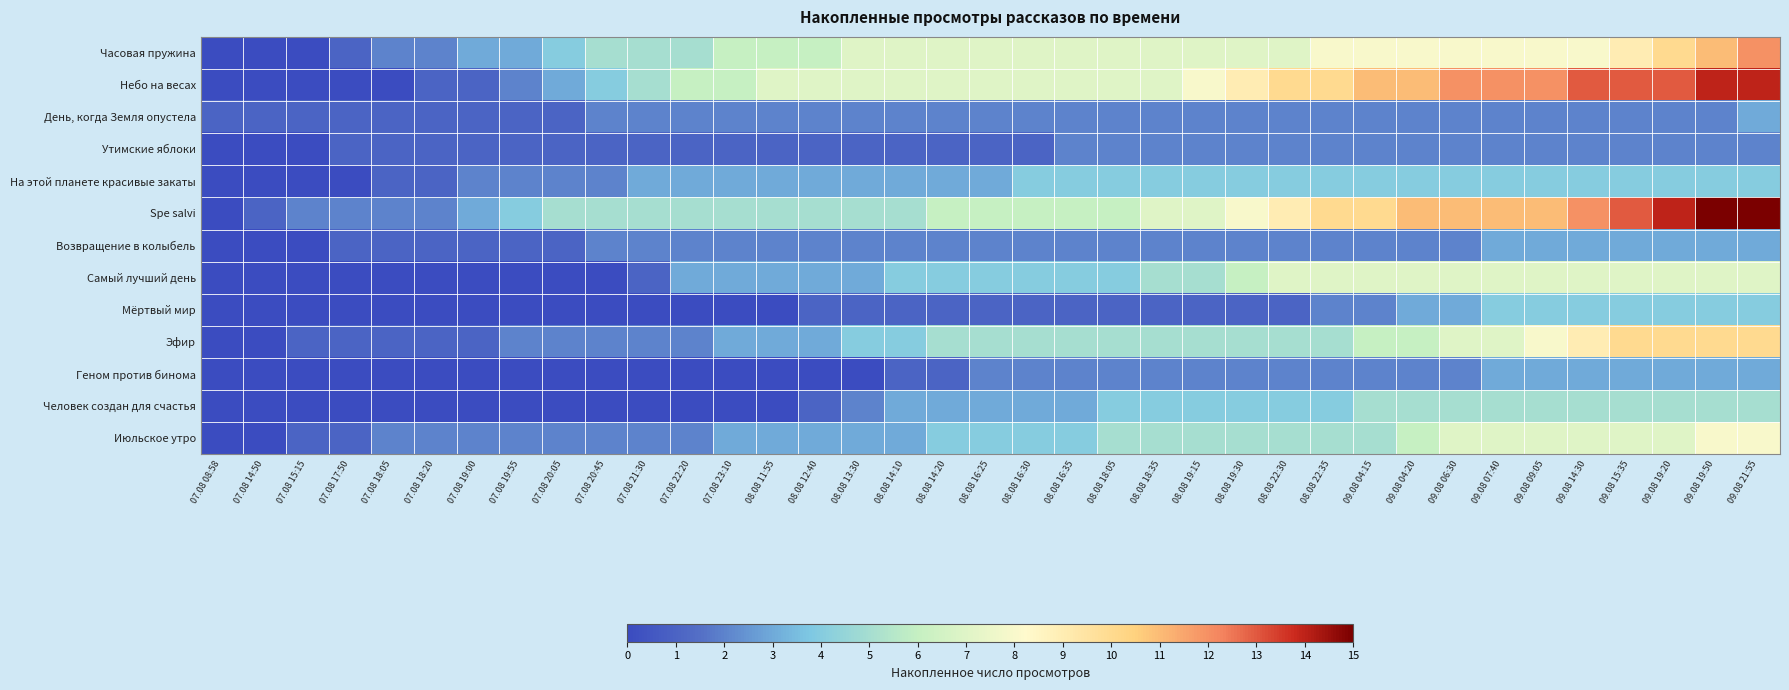

Reading right to left, list all the values displayed in this chart.

Часовая пружина: 09.08 21:55=12	09.08 19:50=11	09.08 19:20=10	09.08 15:35=9	09.08 14:30=8	09.08 09:05=8	09.08 07:40=8	09.08 06:30=8	09.08 04:20=8	09.08 04:15=8	08.08 22:35=8	08.08 22:30=7	08.08 19:30=7	08.08 19:15=7	08.08 18:35=7	08.08 18:05=7	08.08 16:35=7	08.08 16:30=7	08.08 16:25=7	08.08 14:20=7	08.08 14:10=7	08.08 13:30=7	08.08 12:40=6	08.08 11:55=6	07.08 23:10=6	07.08 22:20=5	07.08 21:30=5	07.08 20:45=5	07.08 20:05=4	07.08 19:55=3	07.08 19:00=3	07.08 18:20=2	07.08 18:05=2	07.08 17:50=1	07.08 15:15=0	07.08 14:50=0	07.08 08:58=0
Небо на весах: 09.08 21:55=14	09.08 19:50=14	09.08 19:20=13	09.08 15:35=13	09.08 14:30=13	09.08 09:05=12	09.08 07:40=12	09.08 06:30=12	09.08 04:20=11	09.08 04:15=11	08.08 22:35=10	08.08 22:30=10	08.08 19:30=9	08.08 19:15=8	08.08 18:35=7	08.08 18:05=7	08.08 16:35=7	08.08 16:30=7	08.08 16:25=7	08.08 14:20=7	08.08 14:10=7	08.08 13:30=7	08.08 12:40=7	08.08 11:55=7	07.08 23:10=6	07.08 22:20=6	07.08 21:30=5	07.08 20:45=4	07.08 20:05=3	07.08 19:55=2	07.08 19:00=1	07.08 18:20=1	07.08 18:05=0	07.08 17:50=0	07.08 15:15=0	07.08 14:50=0	07.08 08:58=0
День, когда Земля опустела: 09.08 21:55=3	09.08 19:50=2	09.08 19:20=2	09.08 15:35=2	09.08 14:30=2	09.08 09:05=2	09.08 07:40=2	09.08 06:30=2	09.08 04:20=2	09.08 04:15=2	08.08 22:35=2	08.08 22:30=2	08.08 19:30=2	08.08 19:15=2	08.08 18:35=2	08.08 18:05=2	08.08 16:35=2	08.08 16:30=2	08.08 16:25=2	08.08 14:20=2	08.08 14:10=2	08.08 13:30=2	08.08 12:40=2	08.08 11:55=2	07.08 23:10=2	07.08 22:20=2	07.08 21:30=2	07.08 20:45=2	07.08 20:05=1	07.08 19:55=1	07.08 19:00=1	07.08 18:20=1	07.08 18:05=1	07.08 17:50=1	07.08 15:15=1	07.08 14:50=1	07.08 08:58=1
Утимские яблоки: 09.08 21:55=2	09.08 19:50=2	09.08 19:20=2	09.08 15:35=2	09.08 14:30=2	09.08 09:05=2	09.08 07:40=2	09.08 06:30=2	09.08 04:20=2	09.08 04:15=2	08.08 22:35=2	08.08 22:30=2	08.08 19:30=2	08.08 19:15=2	08.08 18:35=2	08.08 18:05=2	08.08 16:35=2	08.08 16:30=1	08.08 16:25=1	08.08 14:20=1	08.08 14:10=1	08.08 13:30=1	08.08 12:40=1	08.08 11:55=1	07.08 23:10=1	07.08 22:20=1	07.08 21:30=1	07.08 20:45=1	07.08 20:05=1	07.08 19:55=1	07.08 19:00=1	07.08 18:20=1	07.08 18:05=1	07.08 17:50=1	07.08 15:15=0	07.08 14:50=0	07.08 08:58=0
На этой планете красивые закаты: 09.08 21:55=4	09.08 19:50=4	09.08 19:20=4	09.08 15:35=4	09.08 14:30=4	09.08 09:05=4	09.08 07:40=4	09.08 06:30=4	09.08 04:20=4	09.08 04:15=4	08.08 22:35=4	08.08 22:30=4	08.08 19:30=4	08.08 19:15=4	08.08 18:35=4	08.08 18:05=4	08.08 16:35=4	08.08 16:30=4	08.08 16:25=3	08.08 14:20=3	08.08 14:10=3	08.08 13:30=3	08.08 12:40=3	08.08 11:55=3	07.08 23:10=3	07.08 22:20=3	07.08 21:30=3	07.08 20:45=2	07.08 20:05=2	07.08 19:55=2	07.08 19:00=2	07.08 18:20=1	07.08 18:05=1	07.08 17:50=0	07.08 15:15=0	07.08 14:50=0	07.08 08:58=0
Spe salvi: 09.08 21:55=15	09.08 19:50=15	09.08 19:20=14	09.08 15:35=13	09.08 14:30=12	09.08 09:05=11	09.08 07:40=11	09.08 06:30=11	09.08 04:20=11	09.08 04:15=10	08.08 22:35=10	08.08 22:30=9	08.08 19:30=8	08.08 19:15=7	08.08 18:35=7	08.08 18:05=6	08.08 16:35=6	08.08 16:30=6	08.08 16:25=6	08.08 14:20=6	08.08 14:10=5	08.08 13:30=5	08.08 12:40=5	08.08 11:55=5	07.08 23:10=5	07.08 22:20=5	07.08 21:30=5	07.08 20:45=5	07.08 20:05=5	07.08 19:55=4	07.08 19:00=3	07.08 18:20=2	07.08 18:05=2	07.08 17:50=2	07.08 15:15=2	07.08 14:50=1	07.08 08:58=0
Возвращение в колыбель: 09.08 21:55=3	09.08 19:50=3	09.08 19:20=3	09.08 15:35=3	09.08 14:30=3	09.08 09:05=3	09.08 07:40=3	09.08 06:30=2	09.08 04:20=2	09.08 04:15=2	08.08 22:35=2	08.08 22:30=2	08.08 19:30=2	08.08 19:15=2	08.08 18:35=2	08.08 18:05=2	08.08 16:35=2	08.08 16:30=2	08.08 16:25=2	08.08 14:20=2	08.08 14:10=2	08.08 13:30=2	08.08 12:40=2	08.08 11:55=2	07.08 23:10=2	07.08 22:20=2	07.08 21:30=2	07.08 20:45=2	07.08 20:05=1	07.08 19:55=1	07.08 19:00=1	07.08 18:20=1	07.08 18:05=1	07.08 17:50=1	07.08 15:15=0	07.08 14:50=0	07.08 08:58=0
Самый лучший день: 09.08 21:55=7	09.08 19:50=7	09.08 19:20=7	09.08 15:35=7	09.08 14:30=7	09.08 09:05=7	09.08 07:40=7	09.08 06:30=7	09.08 04:20=7	09.08 04:15=7	08.08 22:35=7	08.08 22:30=7	08.08 19:30=6	08.08 19:15=5	08.08 18:35=5	08.08 18:05=4	08.08 16:35=4	08.08 16:30=4	08.08 16:25=4	08.08 14:20=4	08.08 14:10=4	08.08 13:30=3	08.08 12:40=3	08.08 11:55=3	07.08 23:10=3	07.08 22:20=3	07.08 21:30=1	07.08 20:45=0	07.08 20:05=0	07.08 19:55=0	07.08 19:00=0	07.08 18:20=0	07.08 18:05=0	07.08 17:50=0	07.08 15:15=0	07.08 14:50=0	07.08 08:58=0
Мёртвый мир: 09.08 21:55=4	09.08 19:50=4	09.08 19:20=4	09.08 15:35=4	09.08 14:30=4	09.08 09:05=4	09.08 07:40=4	09.08 06:30=3	09.08 04:20=3	09.08 04:15=2	08.08 22:35=2	08.08 22:30=1	08.08 19:30=1	08.08 19:15=1	08.08 18:35=1	08.08 18:05=1	08.08 16:35=1	08.08 16:30=1	08.08 16:25=1	08.08 14:20=1	08.08 14:10=1	08.08 13:30=1	08.08 12:40=1	08.08 11:55=0	07.08 23:10=0	07.08 22:20=0	07.08 21:30=0	07.08 20:45=0	07.08 20:05=0	07.08 19:55=0	07.08 19:00=0	07.08 18:20=0	07.08 18:05=0	07.08 17:50=0	07.08 15:15=0	07.08 14:50=0	07.08 08:58=0
Эфир: 09.08 21:55=10	09.08 19:50=10	09.08 19:20=10	09.08 15:35=10	09.08 14:30=9	09.08 09:05=8	09.08 07:40=7	09.08 06:30=7	09.08 04:20=6	09.08 04:15=6	08.08 22:35=5	08.08 22:30=5	08.08 19:30=5	08.08 19:15=5	08.08 18:35=5	08.08 18:05=5	08.08 16:35=5	08.08 16:30=5	08.08 16:25=5	08.08 14:20=5	08.08 14:10=4	08.08 13:30=4	08.08 12:40=3	08.08 11:55=3	07.08 23:10=3	07.08 22:20=2	07.08 21:30=2	07.08 20:45=2	07.08 20:05=2	07.08 19:55=2	07.08 19:00=1	07.08 18:20=1	07.08 18:05=1	07.08 17:50=1	07.08 15:15=1	07.08 14:50=0	07.08 08:58=0
Геном против бинома: 09.08 21:55=3	09.08 19:50=3	09.08 19:20=3	09.08 15:35=3	09.08 14:30=3	09.08 09:05=3	09.08 07:40=3	09.08 06:30=2	09.08 04:20=2	09.08 04:15=2	08.08 22:35=2	08.08 22:30=2	08.08 19:30=2	08.08 19:15=2	08.08 18:35=2	08.08 18:05=2	08.08 16:35=2	08.08 16:30=2	08.08 16:25=2	08.08 14:20=1	08.08 14:10=1	08.08 13:30=0	08.08 12:40=0	08.08 11:55=0	07.08 23:10=0	07.08 22:20=0	07.08 21:30=0	07.08 20:45=0	07.08 20:05=0	07.08 19:55=0	07.08 19:00=0	07.08 18:20=0	07.08 18:05=0	07.08 17:50=0	07.08 15:15=0	07.08 14:50=0	07.08 08:58=0
Человек создан для счастья: 09.08 21:55=5	09.08 19:50=5	09.08 19:20=5	09.08 15:35=5	09.08 14:30=5	09.08 09:05=5	09.08 07:40=5	09.08 06:30=5	09.08 04:20=5	09.08 04:15=5	08.08 22:35=4	08.08 22:30=4	08.08 19:30=4	08.08 19:15=4	08.08 18:35=4	08.08 18:05=4	08.08 16:35=3	08.08 16:30=3	08.08 16:25=3	08.08 14:20=3	08.08 14:10=3	08.08 13:30=2	08.08 12:40=1	08.08 11:55=0	07.08 23:10=0	07.08 22:20=0	07.08 21:30=0	07.08 20:45=0	07.08 20:05=0	07.08 19:55=0	07.08 19:00=0	07.08 18:20=0	07.08 18:05=0	07.08 17:50=0	07.08 15:15=0	07.08 14:50=0	07.08 08:58=0
Июльское утро: 09.08 21:55=8	09.08 19:50=8	09.08 19:20=7	09.08 15:35=7	09.08 14:30=7	09.08 09:05=7	09.08 07:40=7	09.08 06:30=7	09.08 04:20=6	09.08 04:15=5	08.08 22:35=5	08.08 22:30=5	08.08 19:30=5	08.08 19:15=5	08.08 18:35=5	08.08 18:05=5	08.08 16:35=4	08.08 16:30=4	08.08 16:25=4	08.08 14:20=4	08.08 14:10=3	08.08 13:30=3	08.08 12:40=3	08.08 11:55=3	07.08 23:10=3	07.08 22:20=2	07.08 21:30=2	07.08 20:45=2	07.08 20:05=2	07.08 19:55=2	07.08 19:00=2	07.08 18:20=2	07.08 18:05=2	07.08 17:50=1	07.08 15:15=1	07.08 14:50=0	07.08 08:58=0